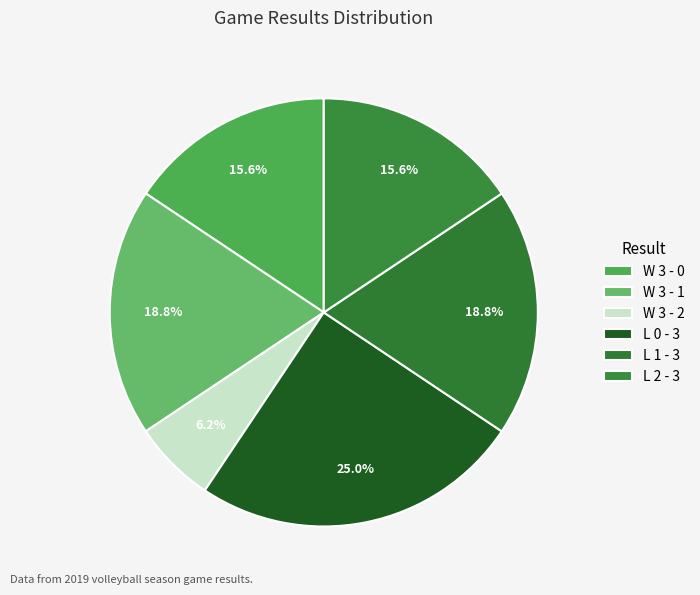

Count the number of slices in the pie.

6